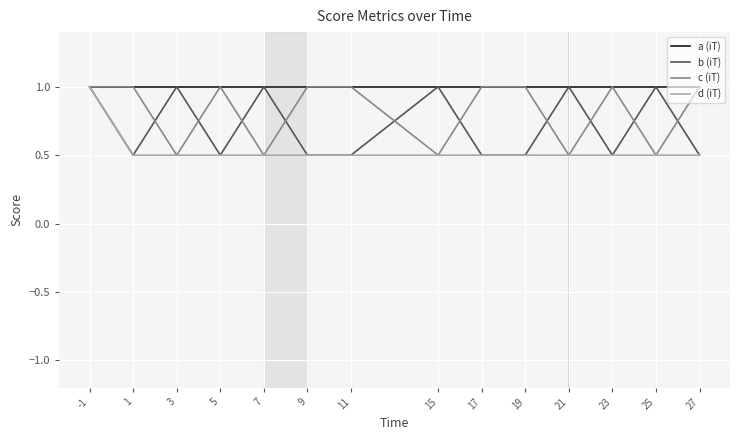

True or false: c (iT) and a (iT) cross at least once.

False